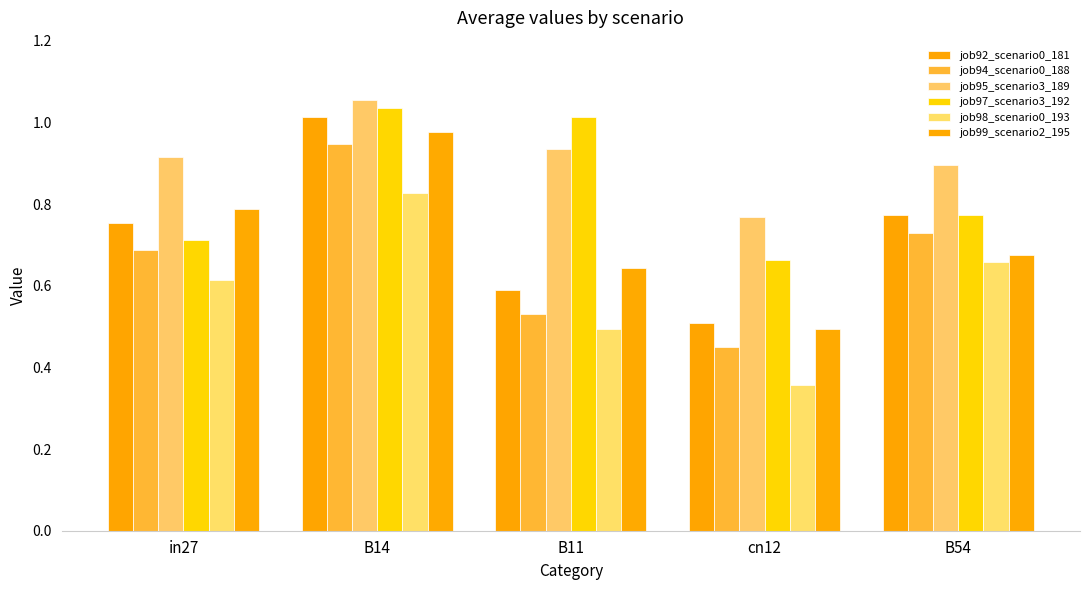

Reading left to right, what are all the values shown in this chart?

job92_scenario0_181: in27=0.8	B14=1.0	B11=0.6	cn12=0.5	B54=0.8
job94_scenario0_188: in27=0.7	B14=0.9	B11=0.5	cn12=0.5	B54=0.7
job95_scenario3_189: in27=0.9	B14=1.1	B11=0.9	cn12=0.8	B54=0.9
job97_scenario3_192: in27=0.7	B14=1.0	B11=1.0	cn12=0.7	B54=0.8
job98_scenario0_193: in27=0.6	B14=0.8	B11=0.5	cn12=0.4	B54=0.7
job99_scenario2_195: in27=0.8	B14=1.0	B11=0.6	cn12=0.5	B54=0.7